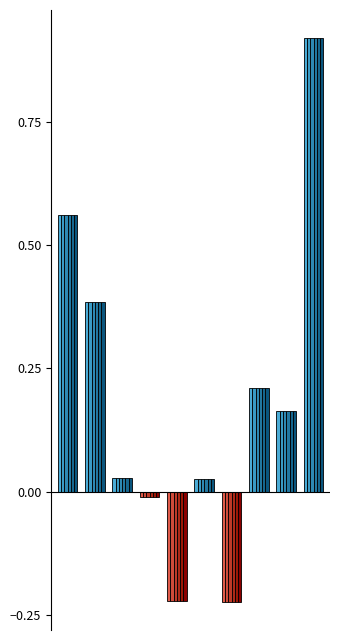

Reading left to right, what are all the values shown in this chart?

0: Y=0.6	Yt-1=0.4	Yt-2=0.0	Yt-3=-0.0	Yt-4=-0.2	Yt-5=0.0	Yt-6=-0.2	Yt-7=0.2	Yt-8=0.2	Soma=0.9
0.0002: Y=0.6	Yt-1=0.4	Yt-2=0.0	Yt-3=-0.0	Yt-4=-0.2	Yt-5=0.0	Yt-6=-0.2	Yt-7=0.2	Yt-8=0.2	Soma=0.9
0.0006: Y=0.6	Yt-1=0.4	Yt-2=0.0	Yt-3=-0.0	Yt-4=-0.2	Yt-5=0.0	Yt-6=-0.2	Yt-7=0.2	Yt-8=0.2	Soma=0.9
0.001: Y=0.6	Yt-1=0.4	Yt-2=0.0	Yt-3=-0.0	Yt-4=-0.2	Yt-5=0.0	Yt-6=-0.2	Yt-7=0.2	Yt-8=0.2	Soma=0.9
0.0014: Y=0.6	Yt-1=0.4	Yt-2=0.0	Yt-3=-0.0	Yt-4=-0.2	Yt-5=0.0	Yt-6=-0.2	Yt-7=0.2	Yt-8=0.2	Soma=0.9
0.002: Y=0.6	Yt-1=0.4	Yt-2=0.0	Yt-3=-0.0	Yt-4=-0.2	Yt-5=0.0	Yt-6=-0.2	Yt-7=0.2	Yt-8=0.2	Soma=0.9